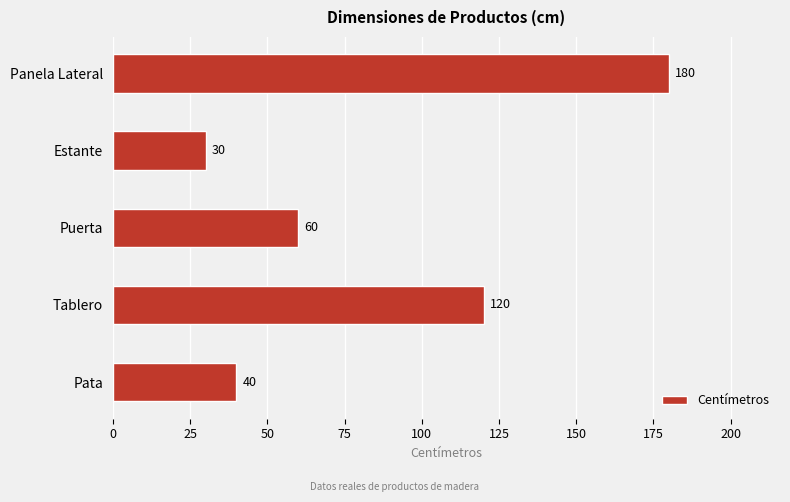

Reading bottom to top, list all the values displayed in this chart.

40	120	60	30	180